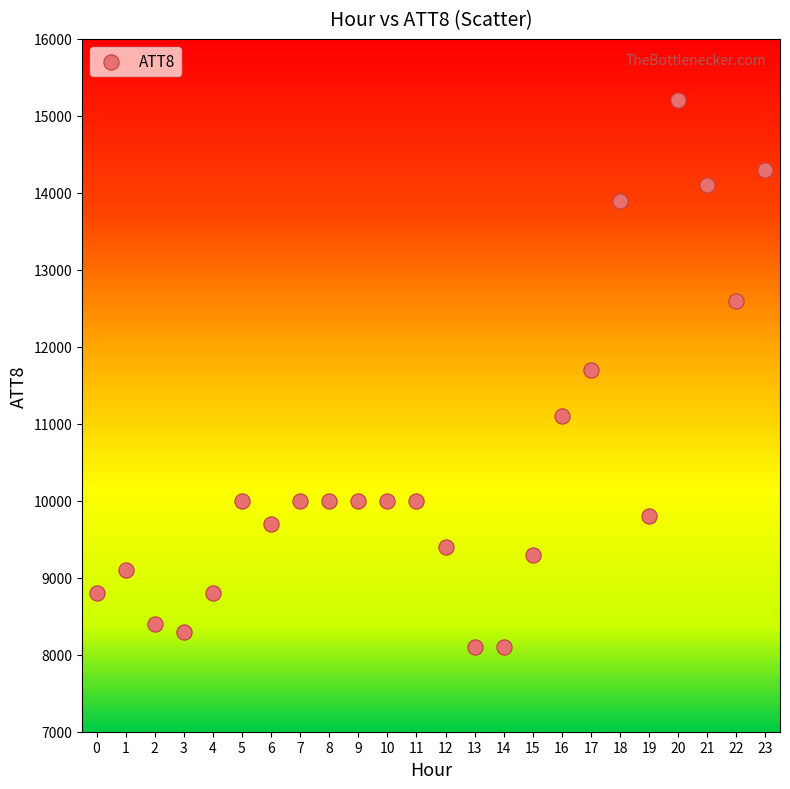

What is the range of Y values (max minus min)?

7100